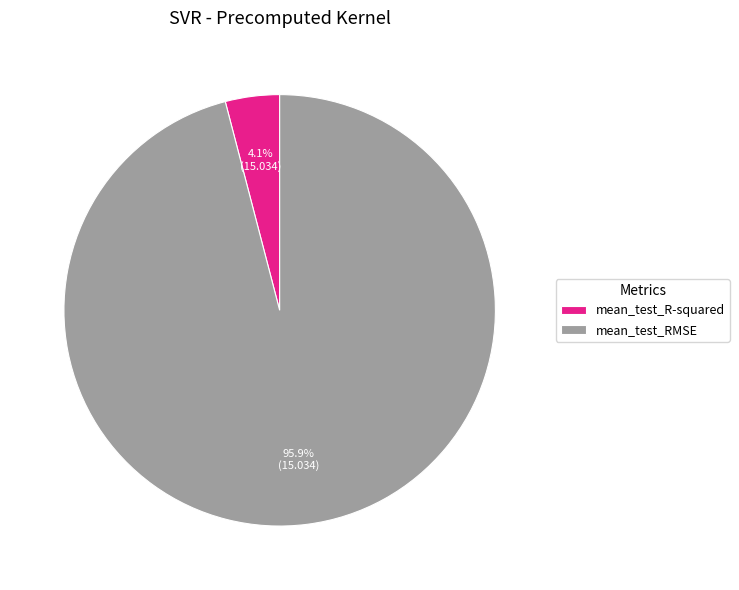

To the nearest percent, what is the difference between the largest and smallest slice percentages?

92%